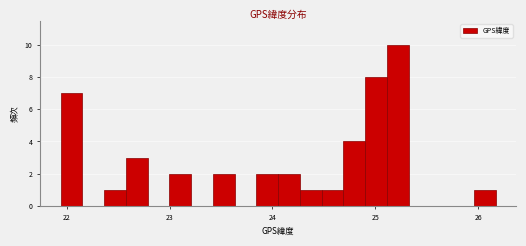

Around what value on the x-axis is the tallest bar? Give the approximate position of its centre, as read against the axis.

25.2